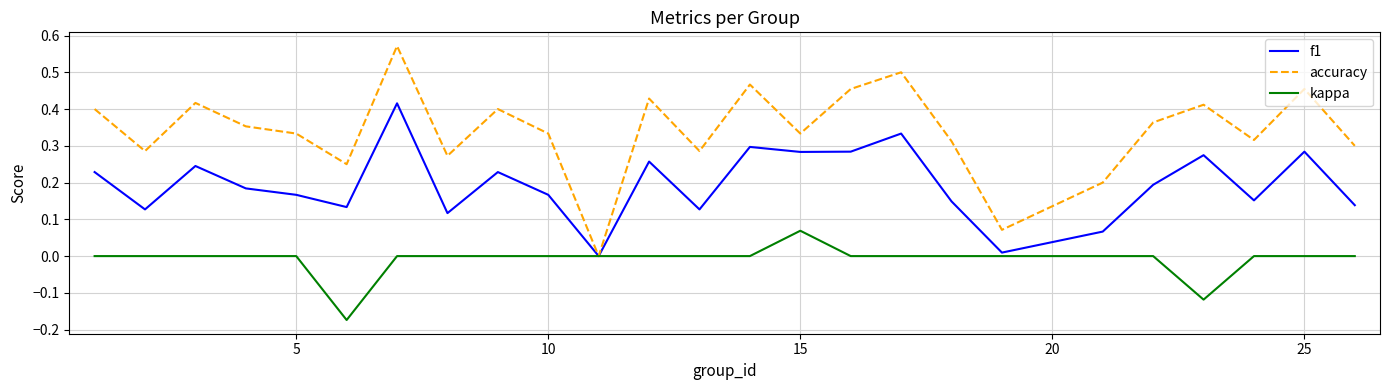

Rank the series by their maximum value, from highest to lowest.

accuracy, f1, kappa